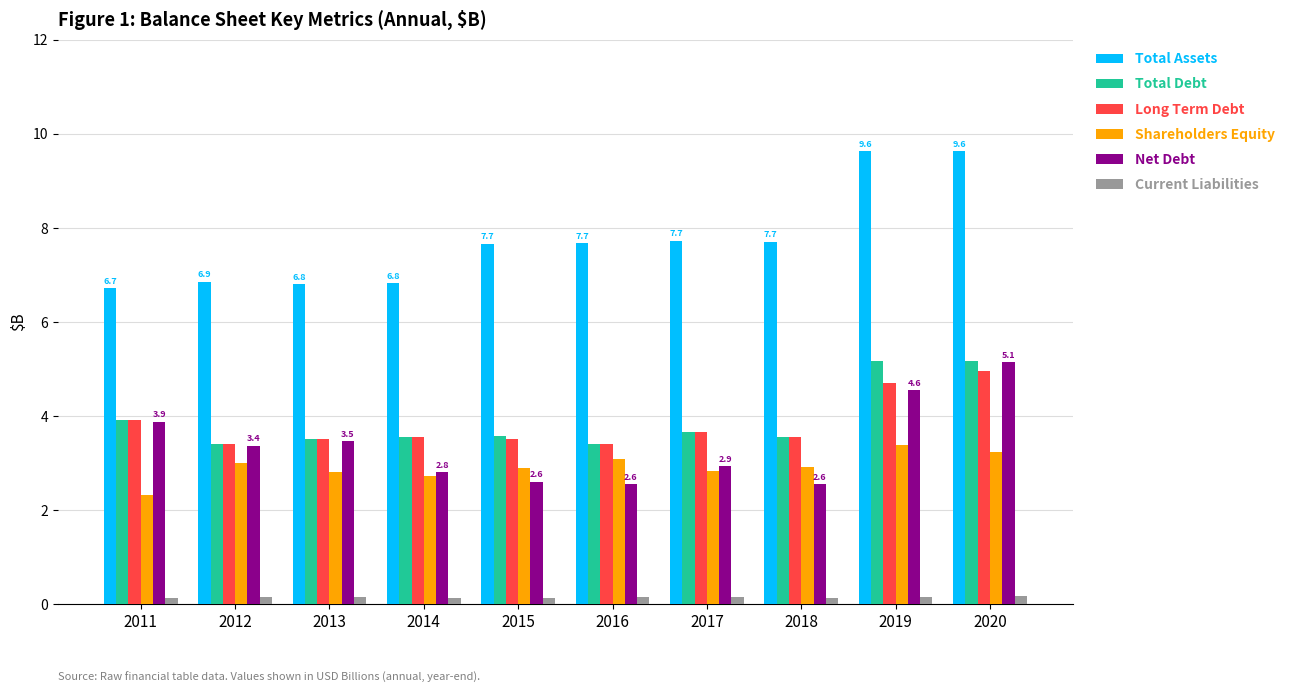

How many Current Liabilities values are between 0 and 1?

10